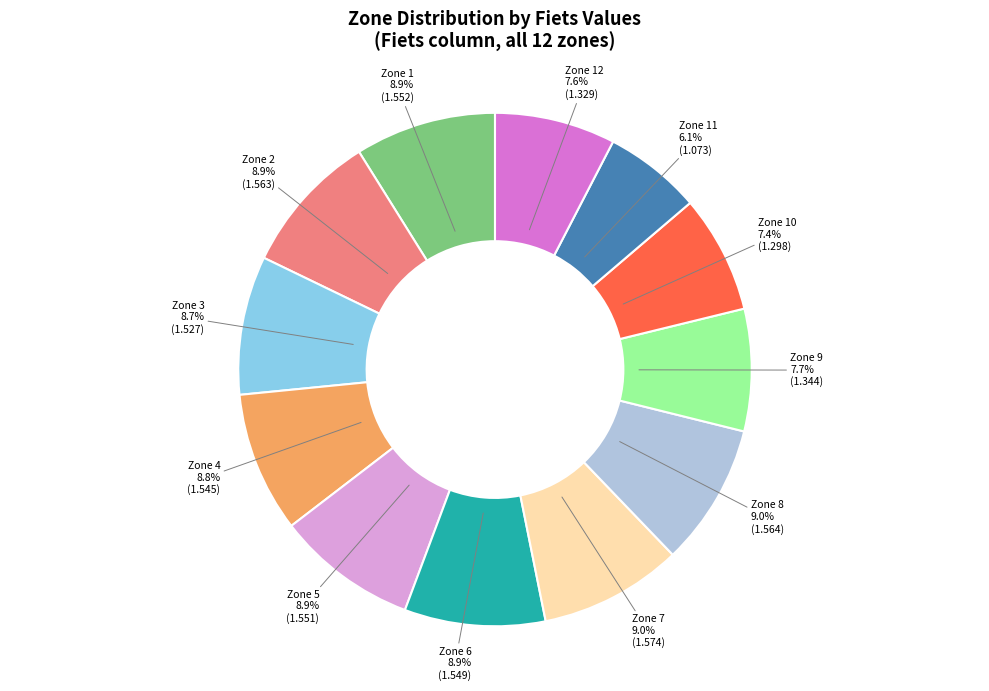

What is the smallest slice in the pie chart?

Zone 11